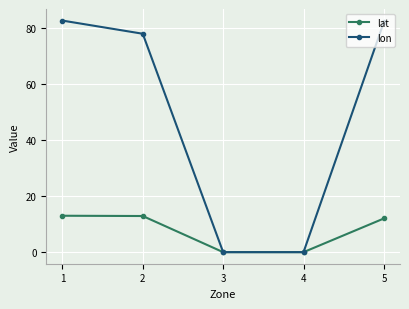

What is the highest value of the lon series?

82.5